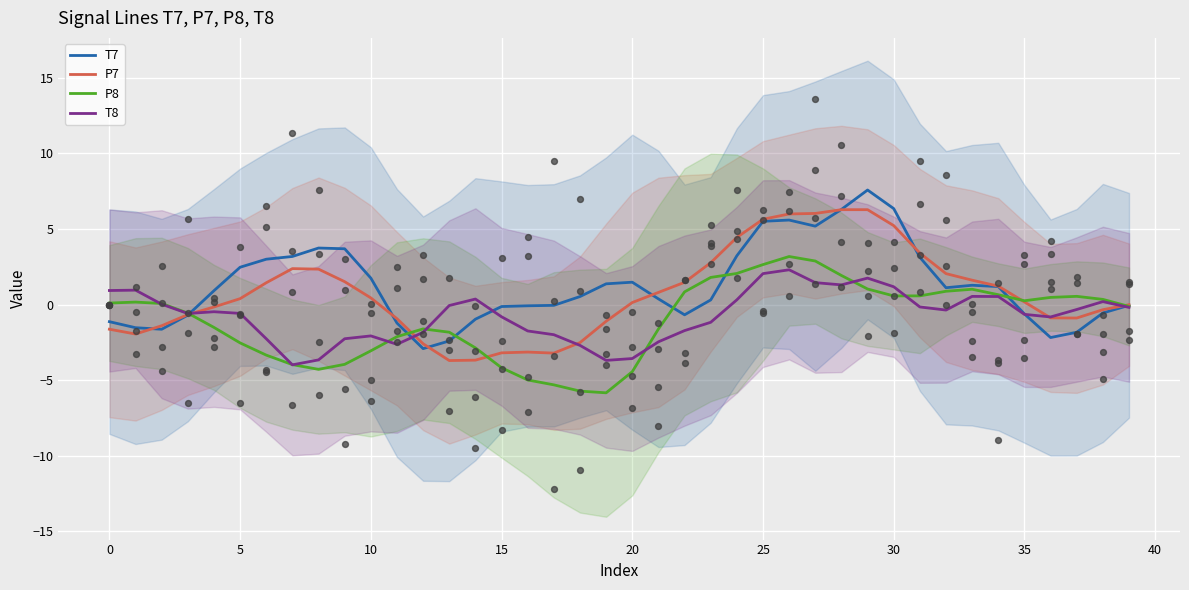

What are all the series names shown in the legend?

T7, P7, P8, T8